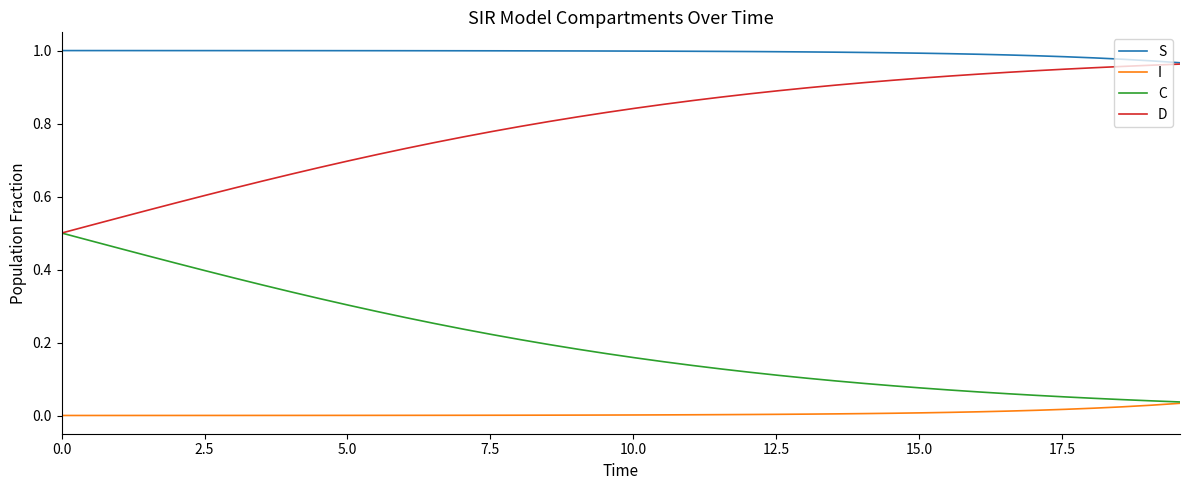

Which series has the largest total across all categories?

S